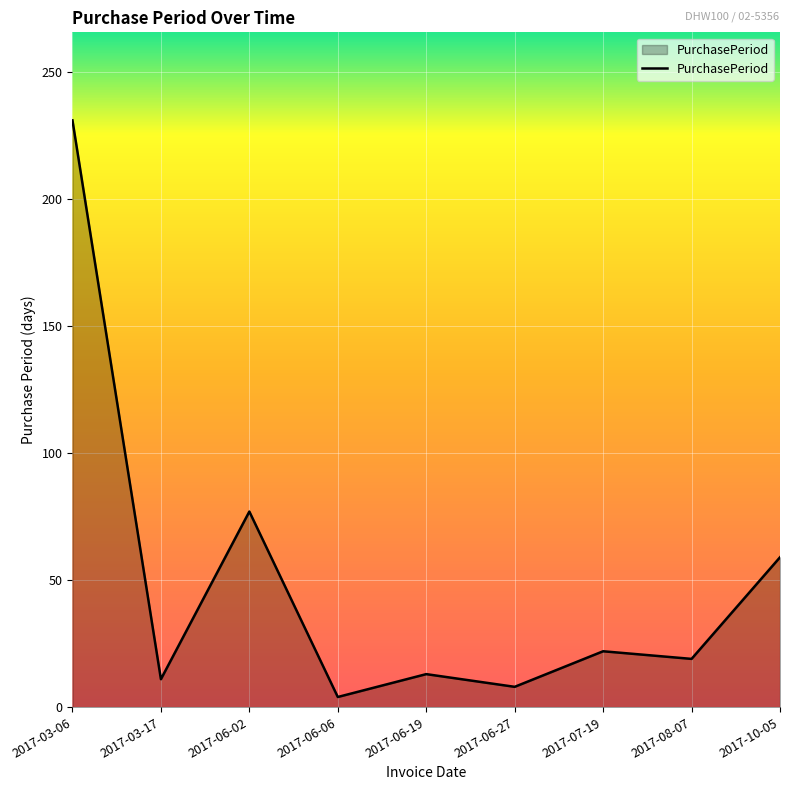

At which label is the value closest to 117?

2017-06-02